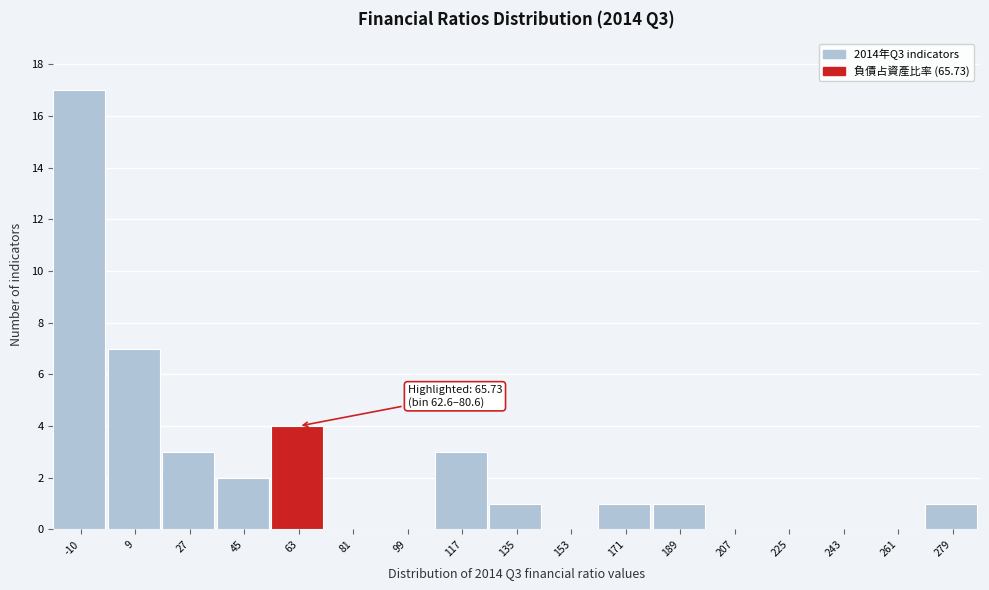

At which label is the value closest to 8?

9